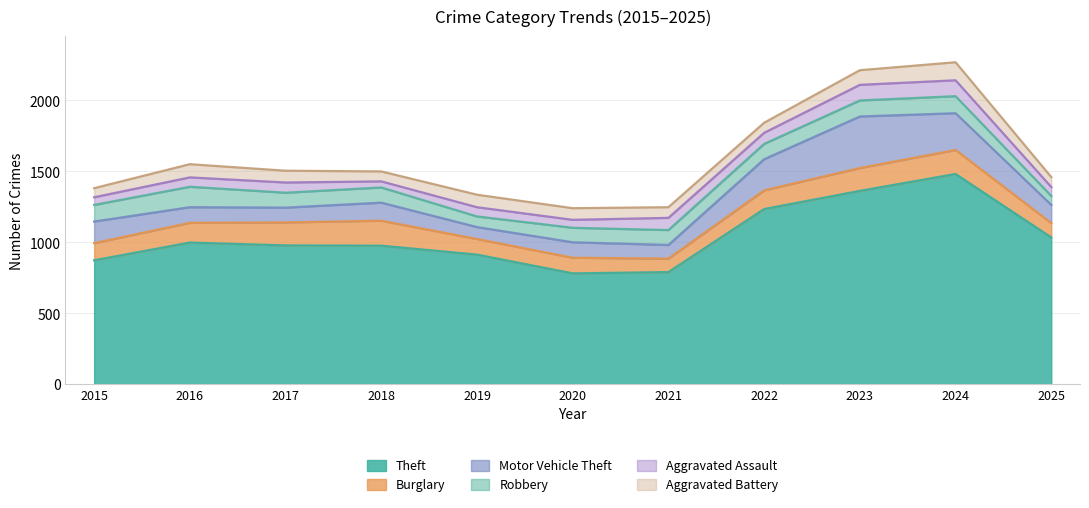

How many lines are shown in the chart?

6